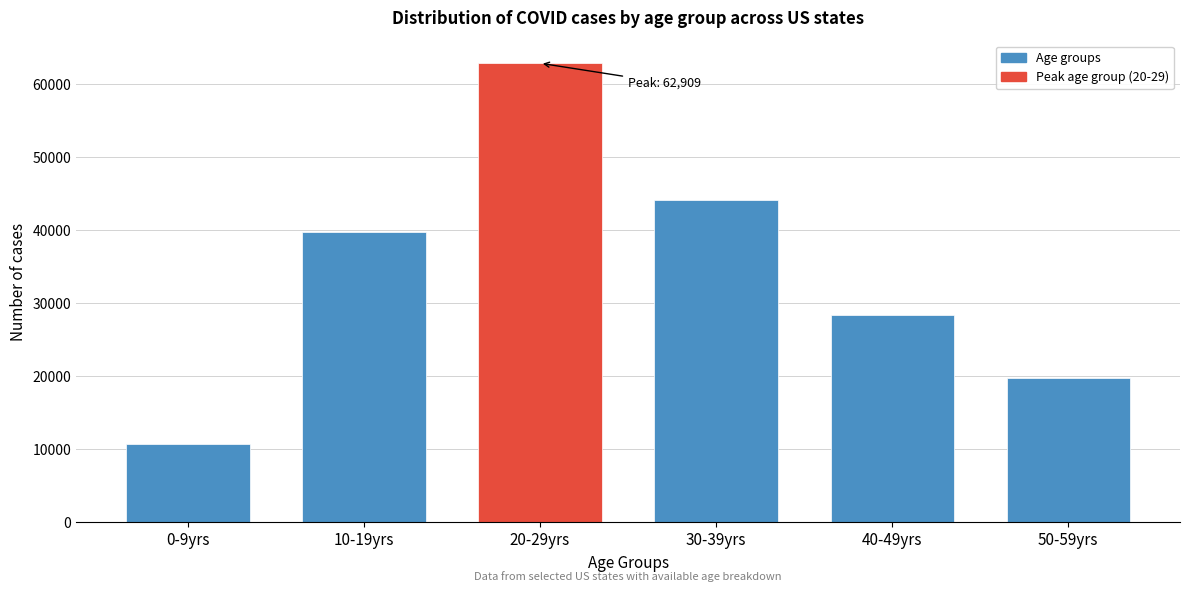

Reading right to left, transcribe all the data shown in this chart.

50-59yrs=19725	40-49yrs=28410	30-39yrs=44178	20-29yrs=62909	10-19yrs=39734	0-9yrs=10703